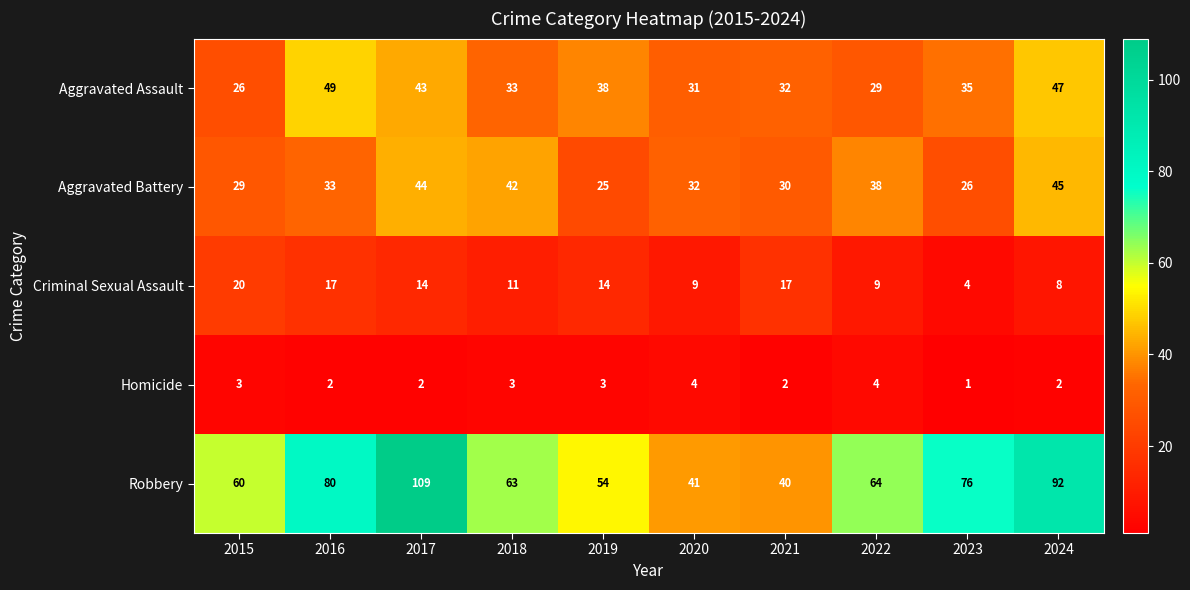

What is the difference between the maximum and minimum values in the Robbery series?

69